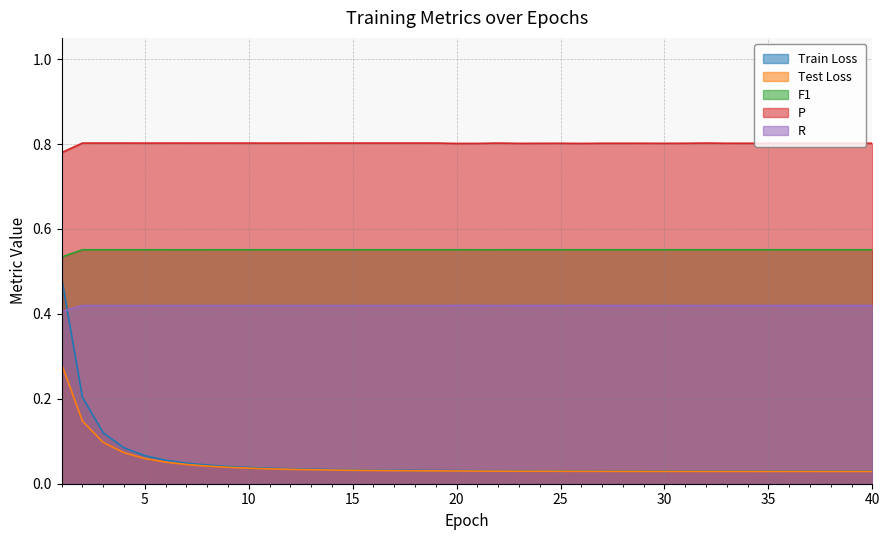

At which category does the chart reach its minimum across all series?

38